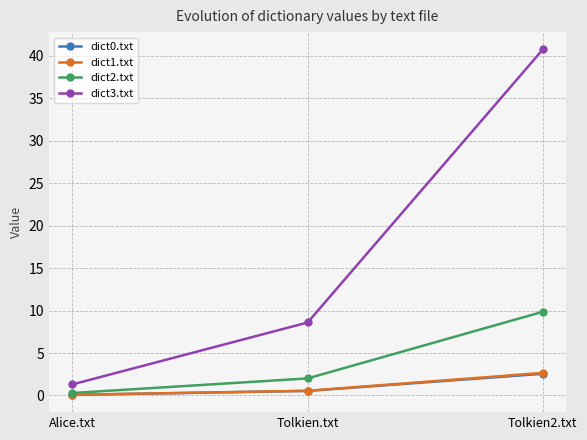

Read the dict1.txt value at Tolkien.txt.

0.6